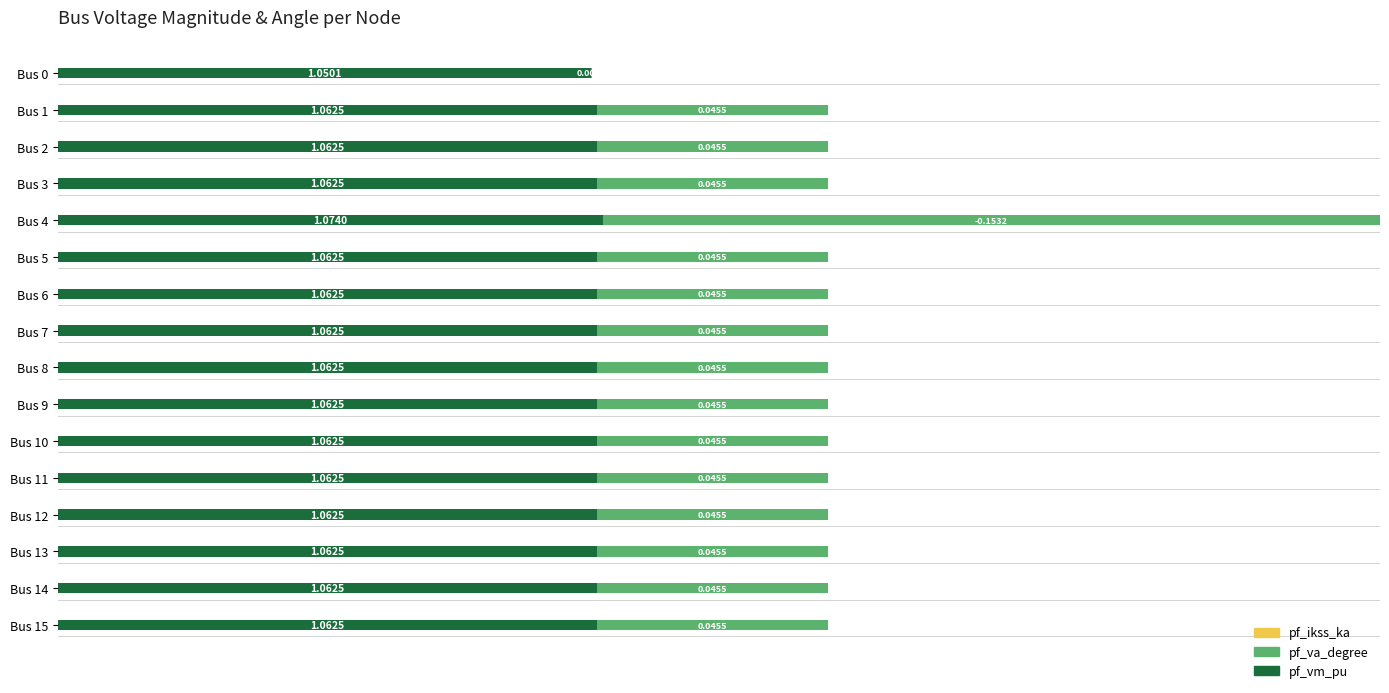

Count the number of categories in the chart.

16